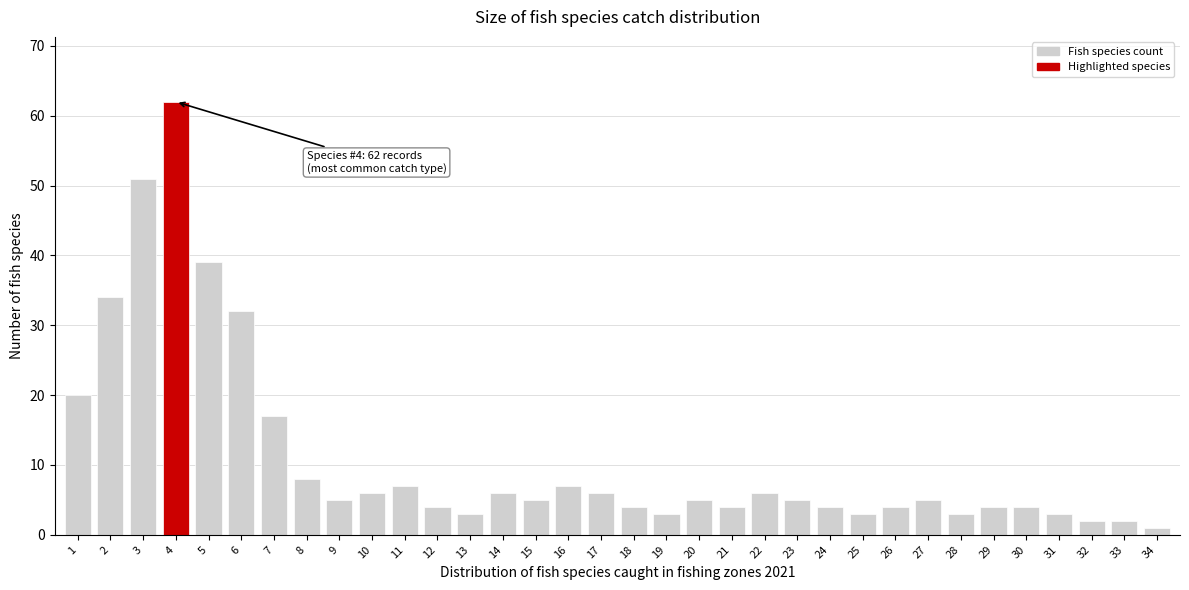

The value at 6 is 50. True or false?

False